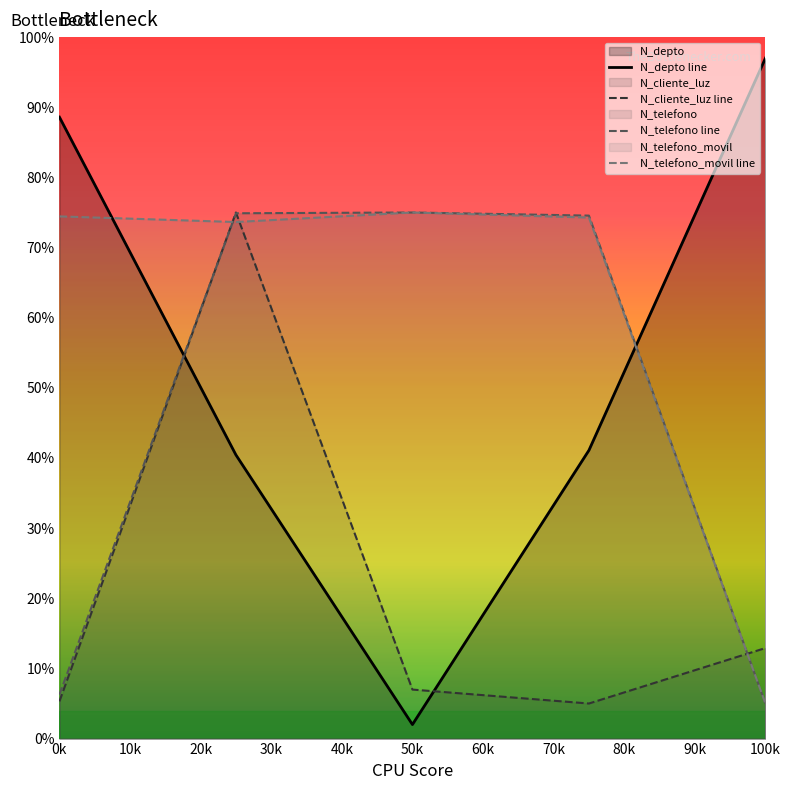

List the series in order of their peak value, lowest first.

N_cliente_luz line, N_telefono line, N_telefono_movil line, N_depto line